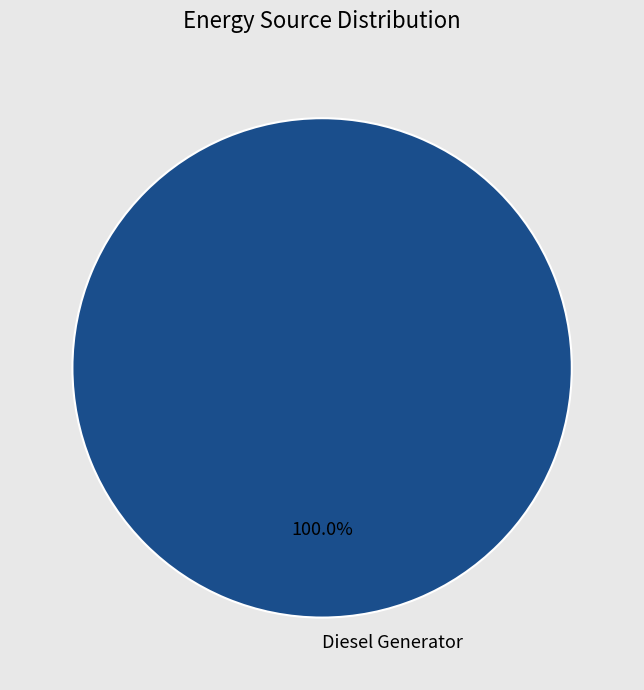

Does any single category account for the majority?

Yes